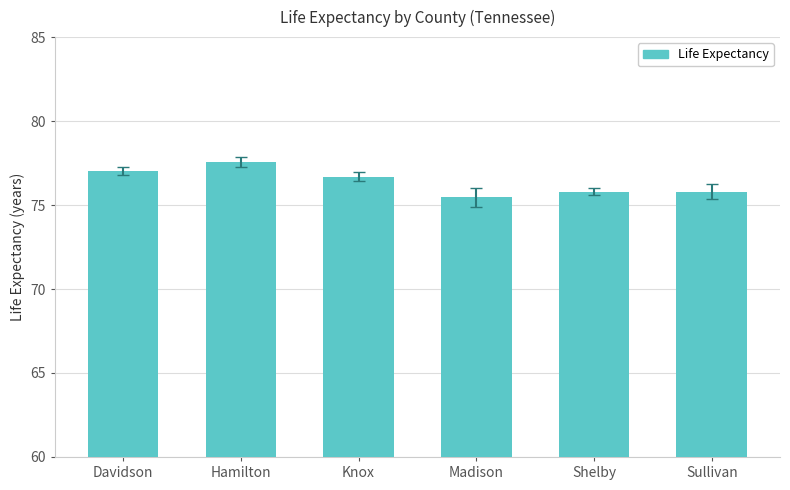

What is the maximum value shown in the chart?

77.6